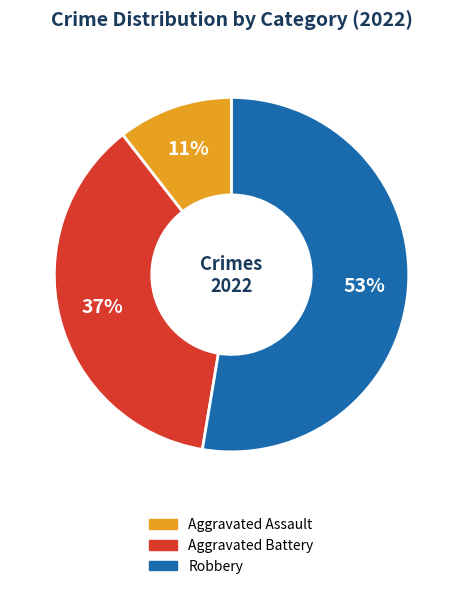

To the nearest percent, what is the difference between the largest and smallest slice percentages?

42%